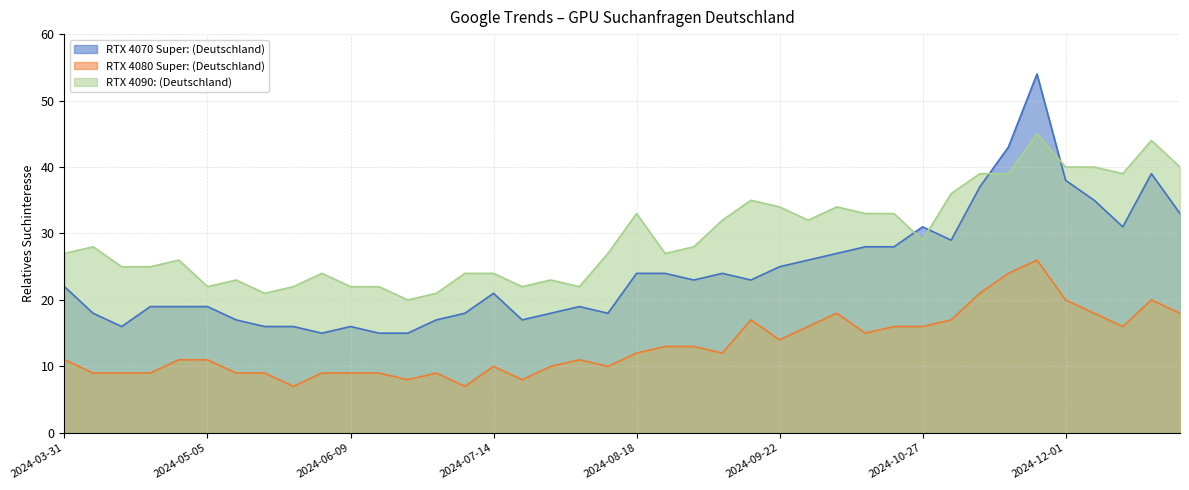

True or false: RTX 4080 Super: (Deutschland) has a value of 10 at 2024-07-28.

True